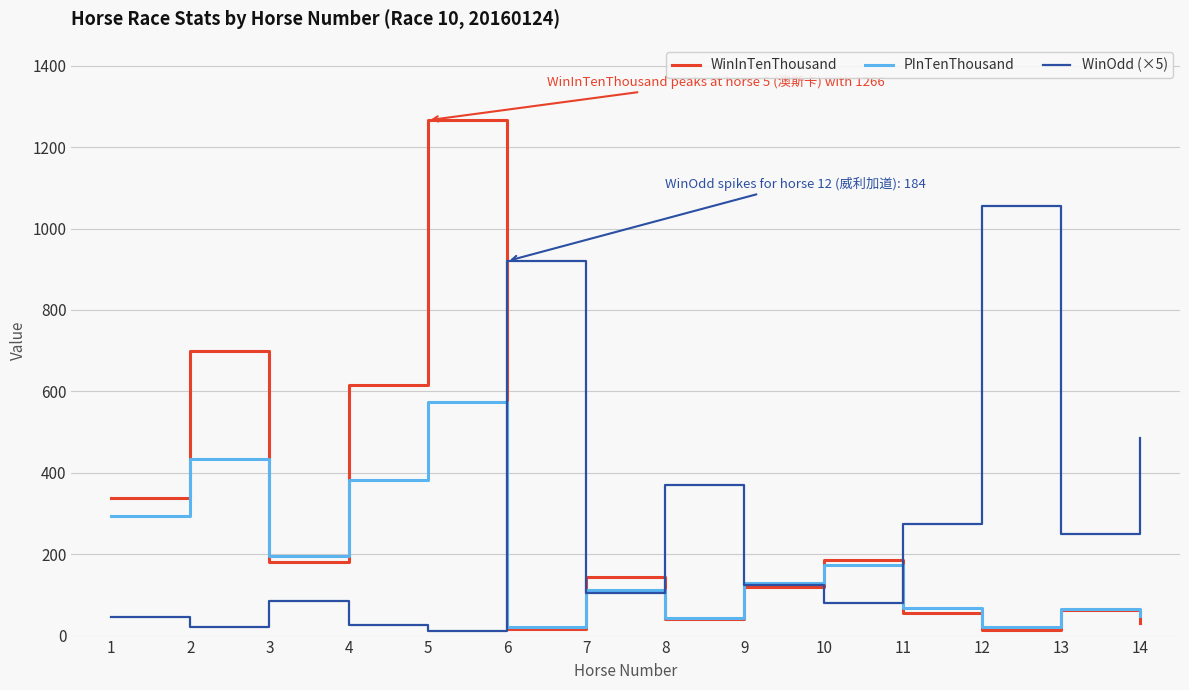

Is the value of PInTenThousand at 11 greater than the value of WinInTenThousand at 1?

No